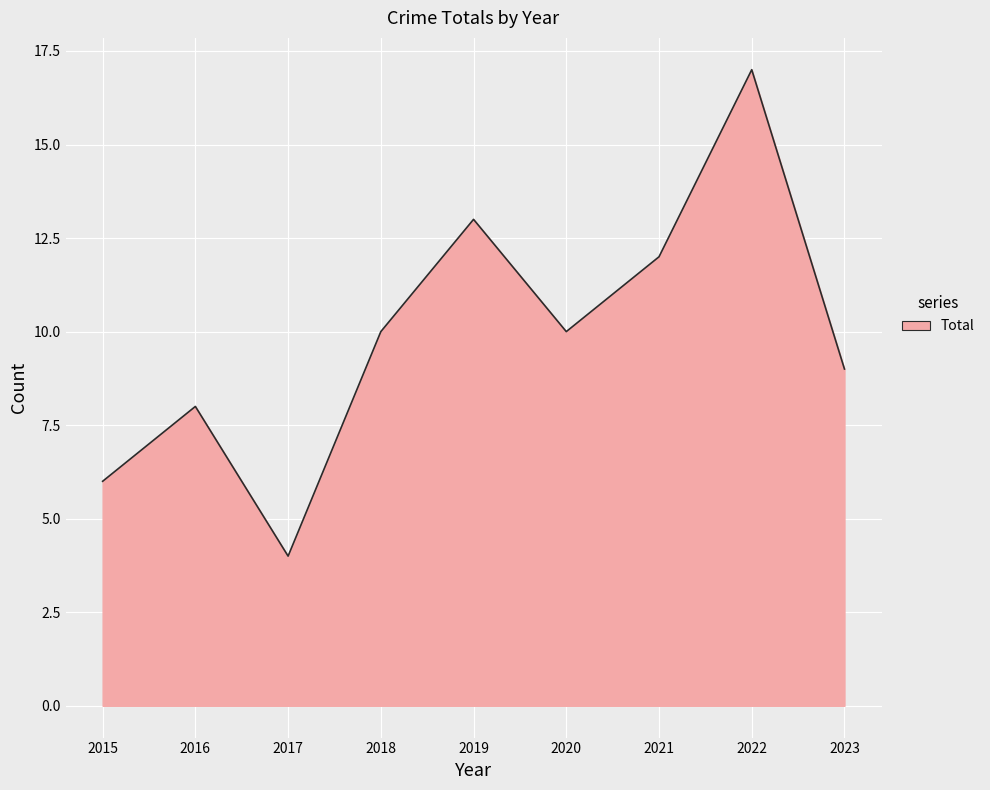

What is the change in value from 2016 to 2022?

+9